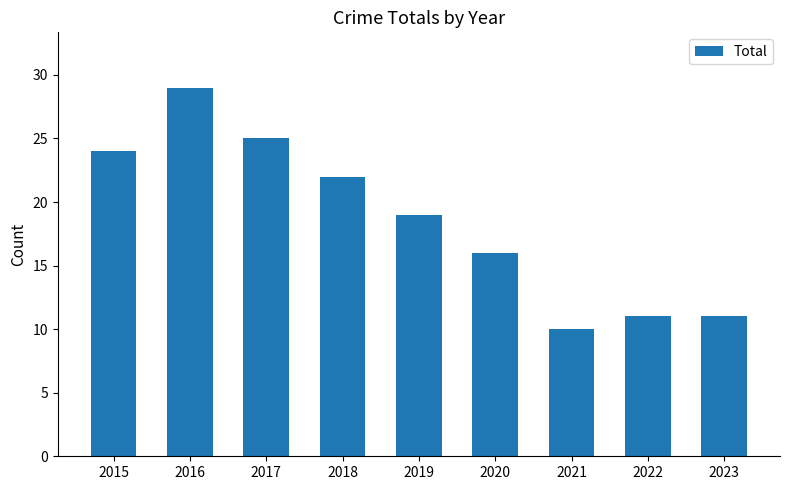

What is the difference between the maximum and minimum values?

19